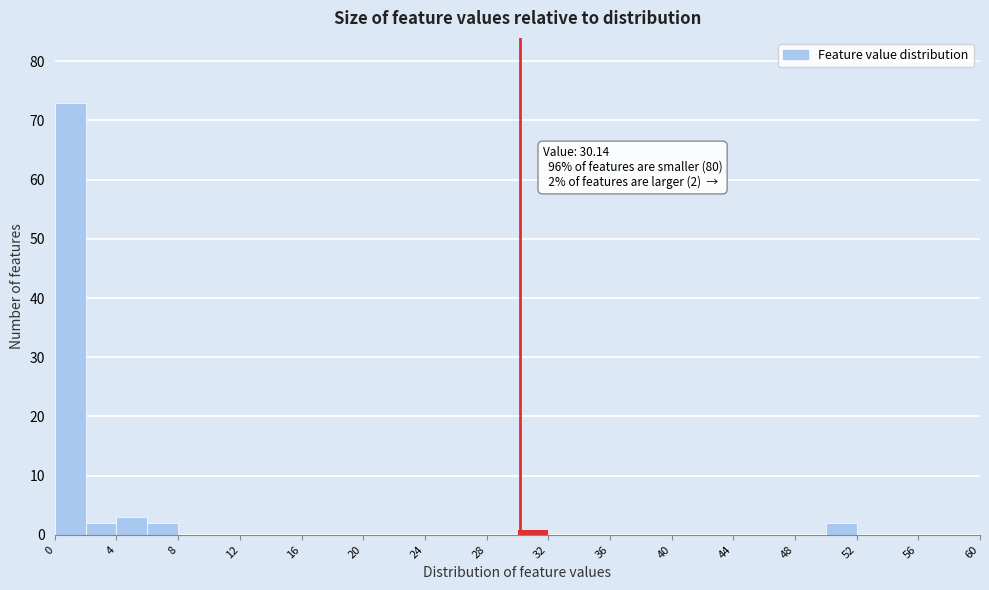

Over which range of the x-axis is the bar tallest?

0 to 2